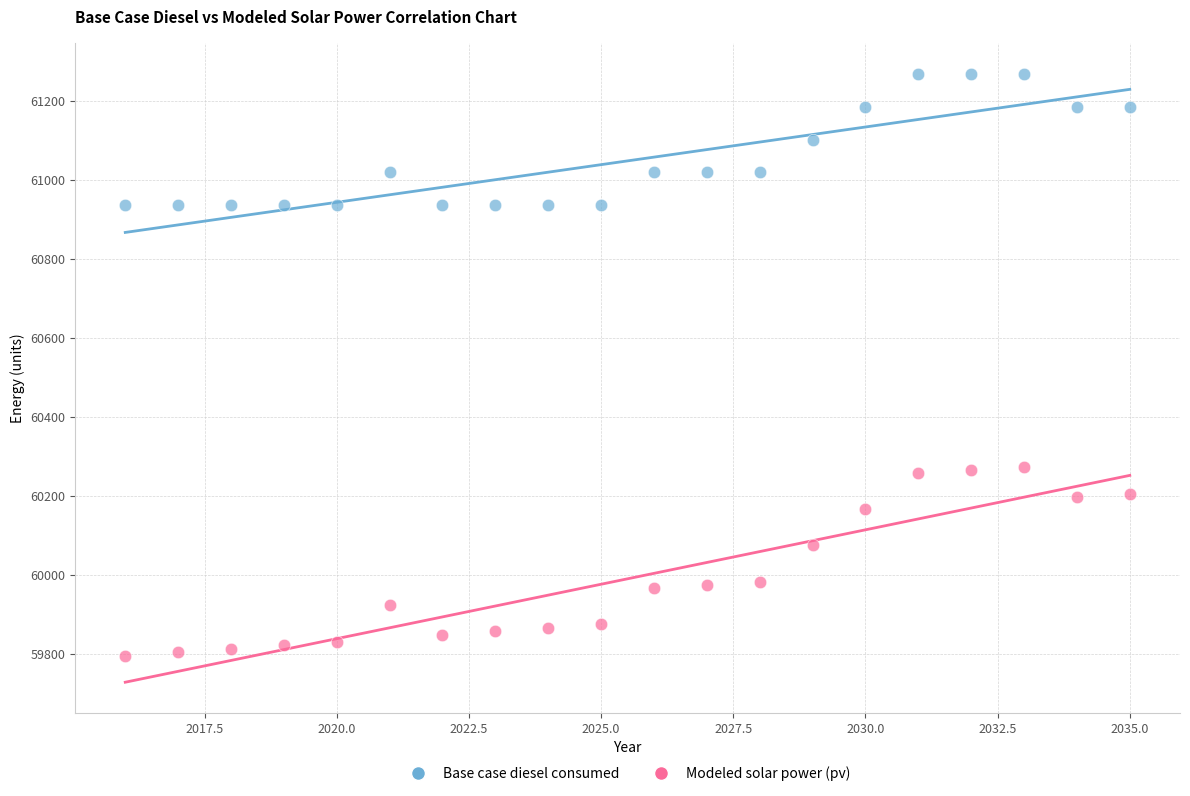

What are all the series names shown in the legend?

Base case diesel consumed, Modeled solar power (pv)